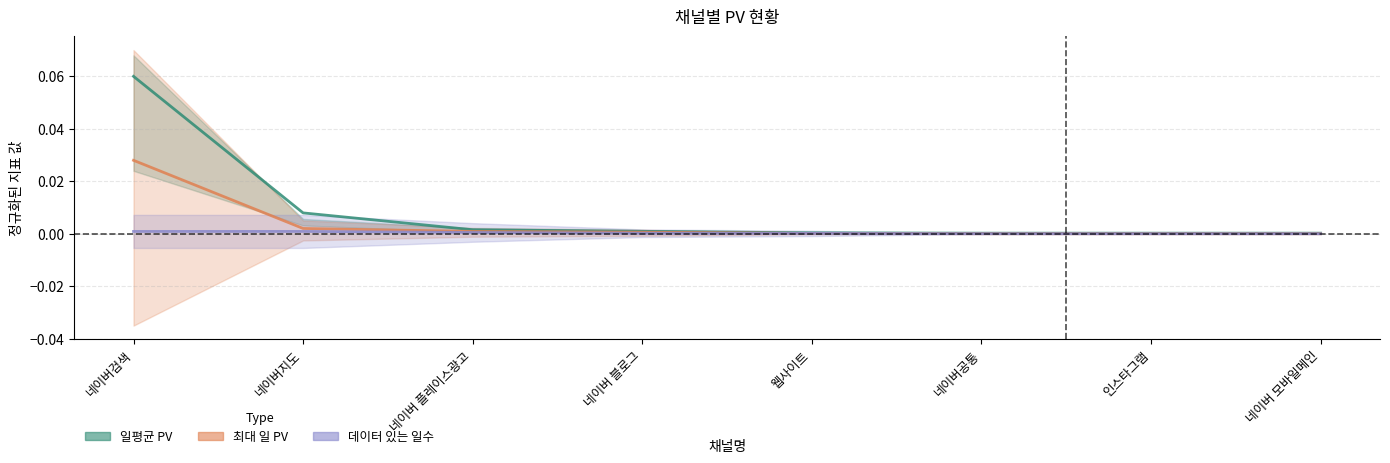

The value of 최대 일 PV at 네이버 플레이스광고 is 0.0. True or false?

False